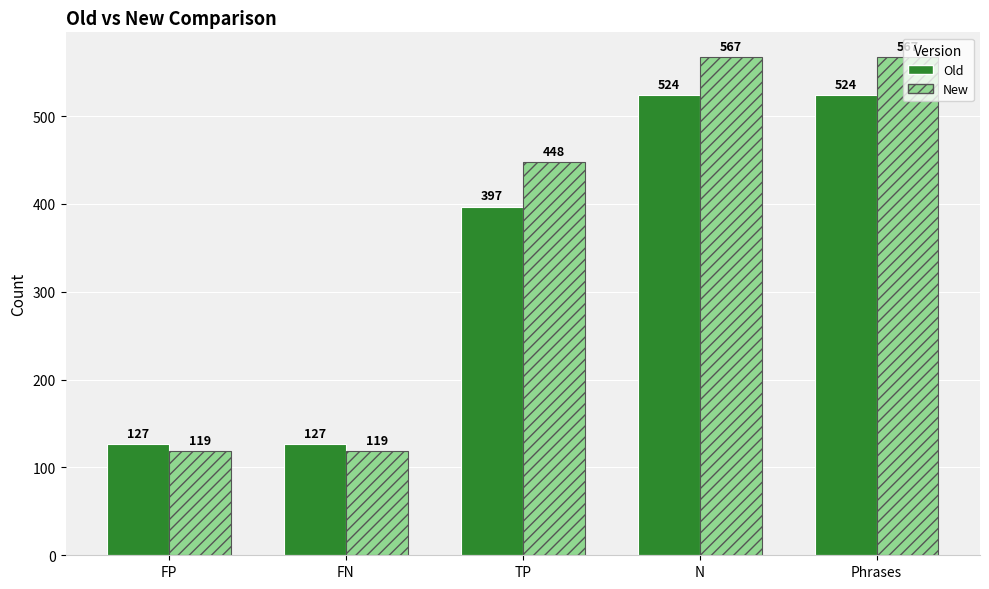

Which series changed the most between TP and Phrases?

Old